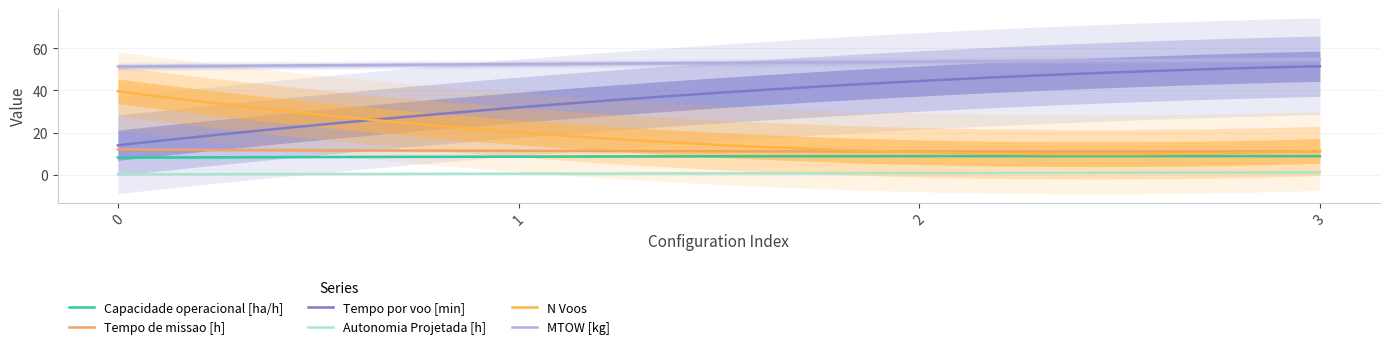

What is the highest value of the MTOW [kg] series?

54.8